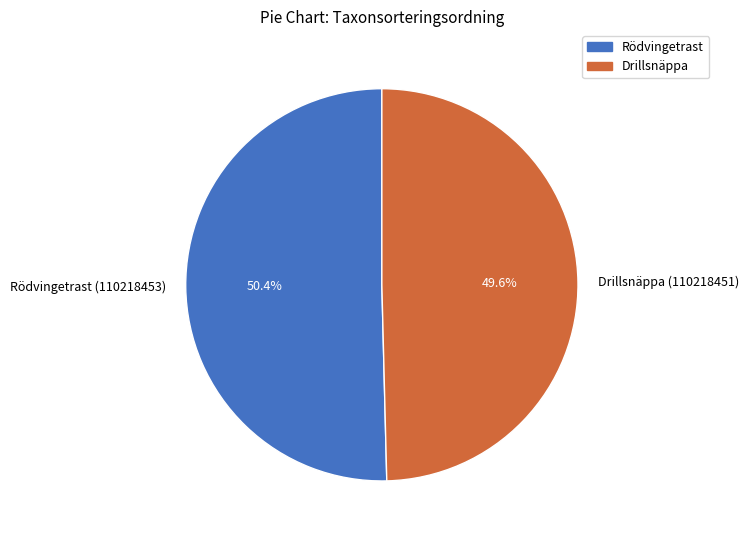

Does Rödvingetrast (110218453) represent more than half of the total?

Yes